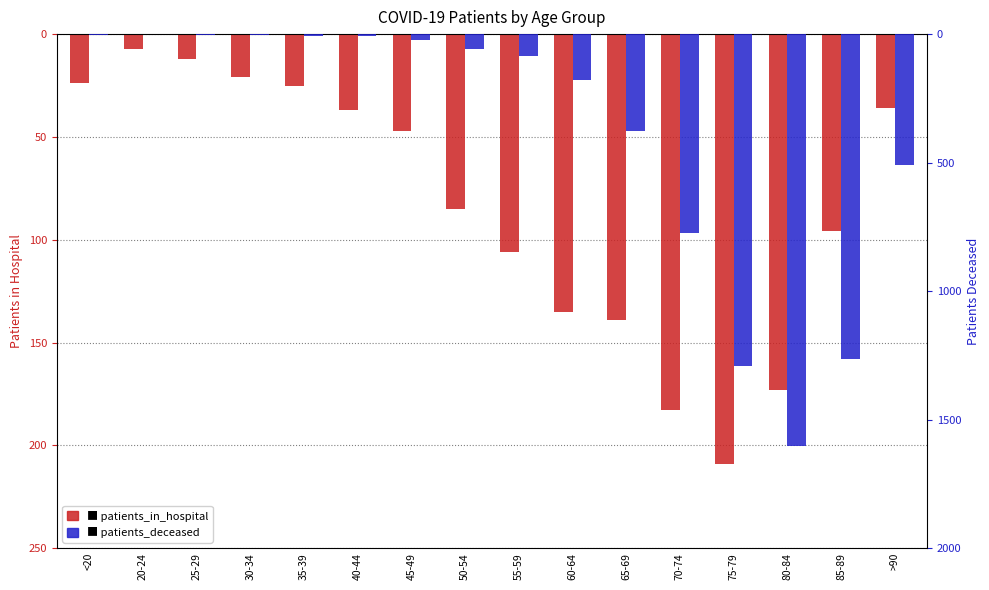

The value of patients_deceased at 40-44 is -3. True or false?

False